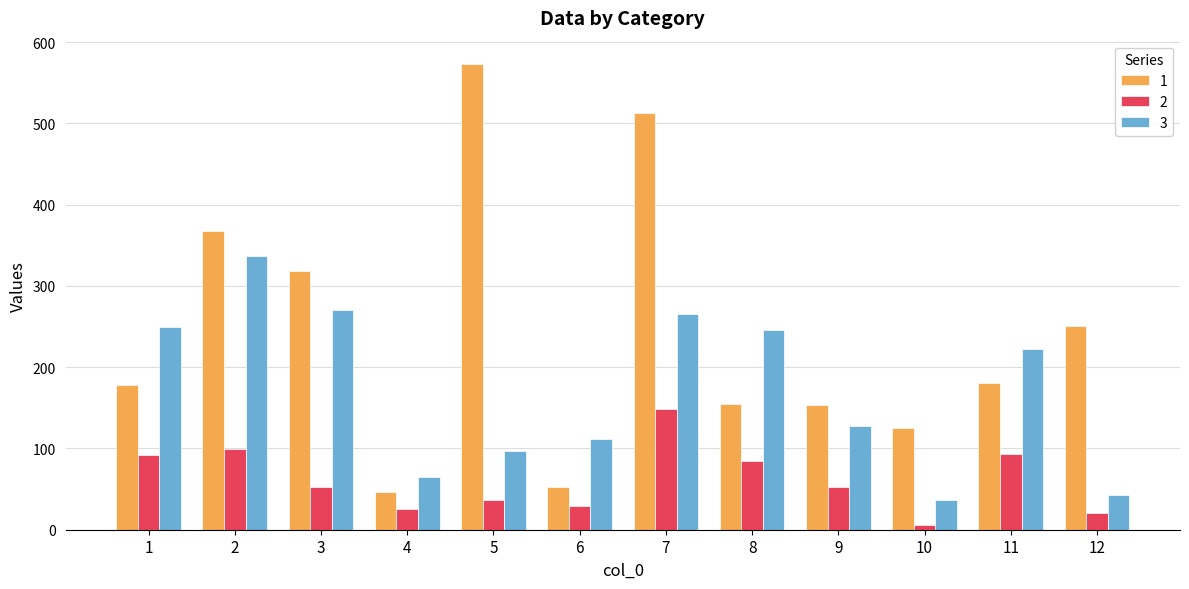

What are all the series names shown in the legend?

1, 2, 3